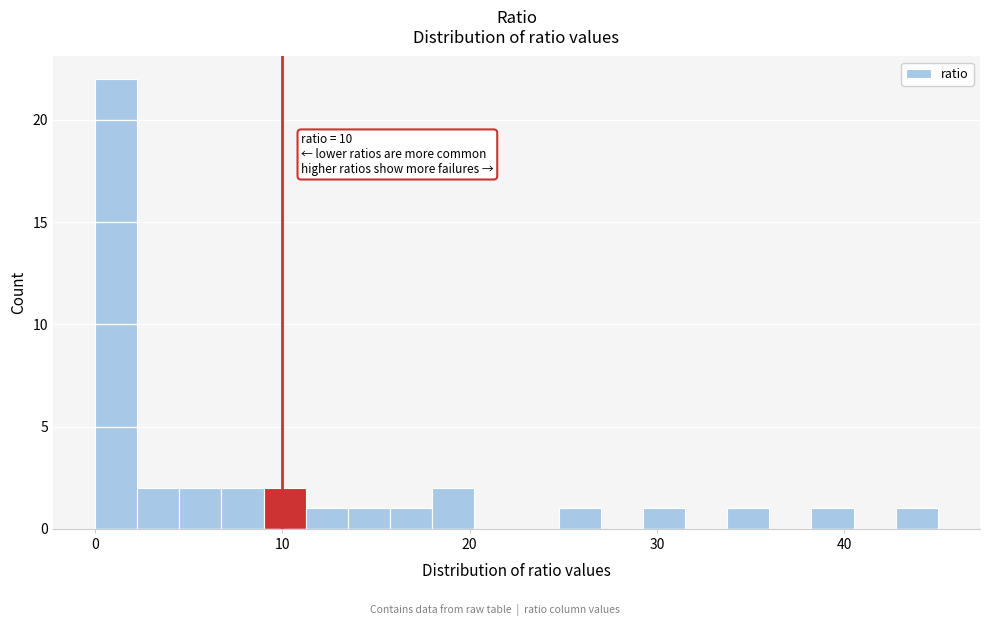

Read against the x-axis, roughly where is the centre of the tallest bar?

1